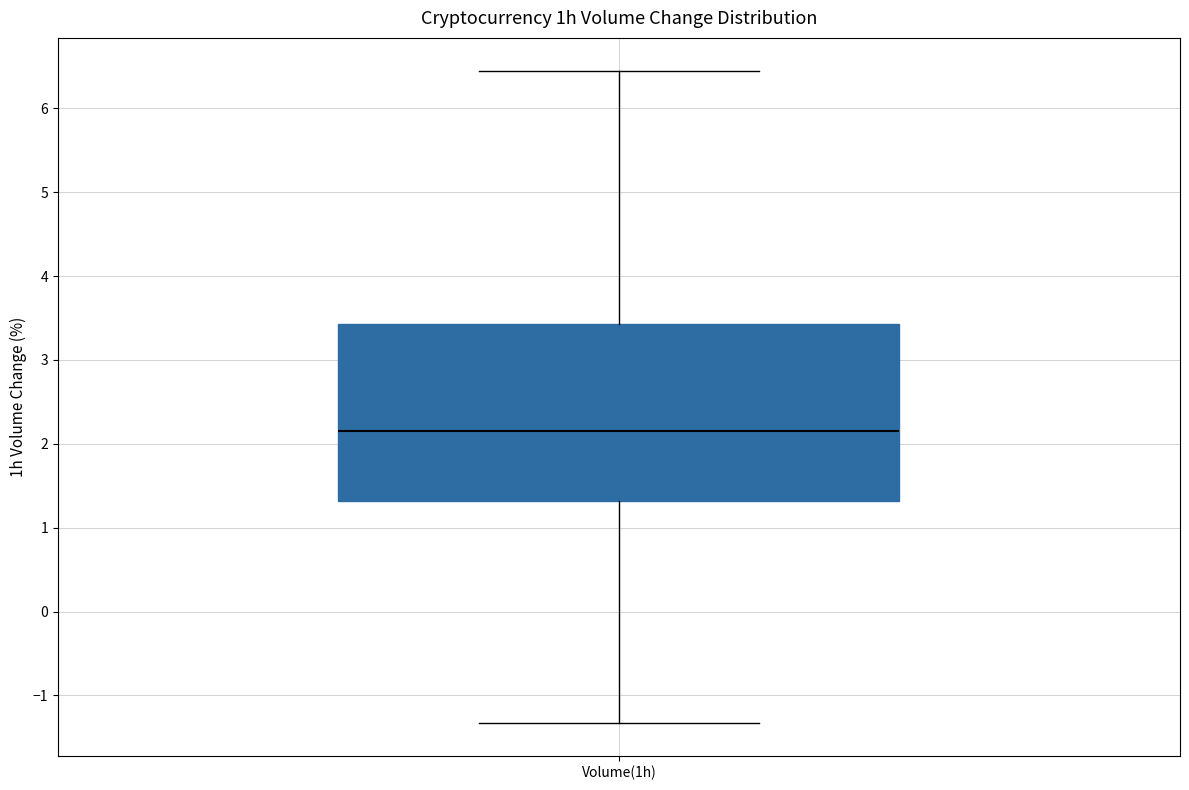

Transcribe this box plot: give where the median line is, the range the box spans, and where the two whiskers end, as read against the y-axis. The values are not printed on the chart, so give them approximately, as read against the axis.

median 2.2, box 1.3 to 3.4, whiskers -1.3 to 6.5